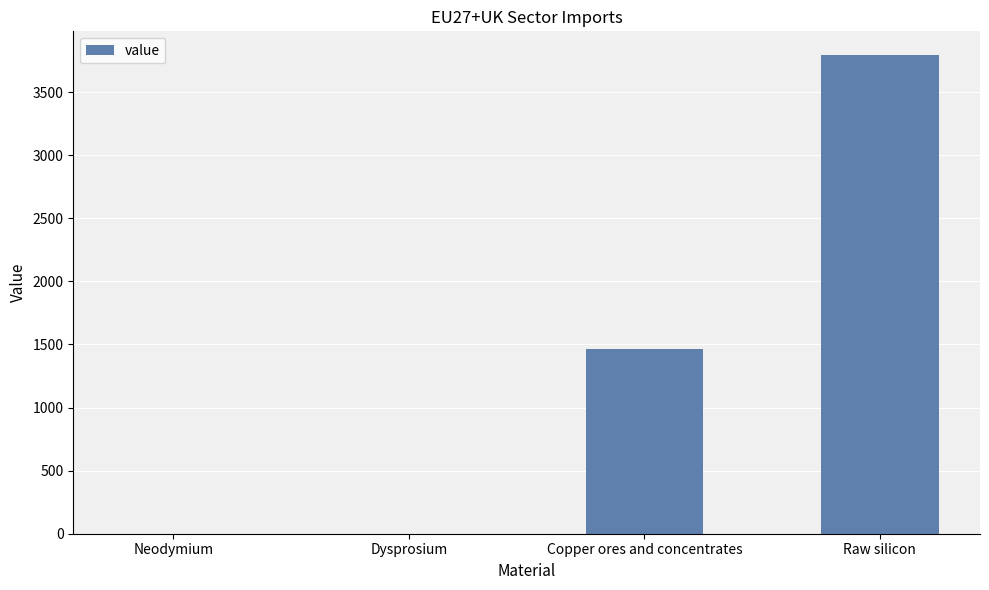

How many categories are shown in the chart?

4